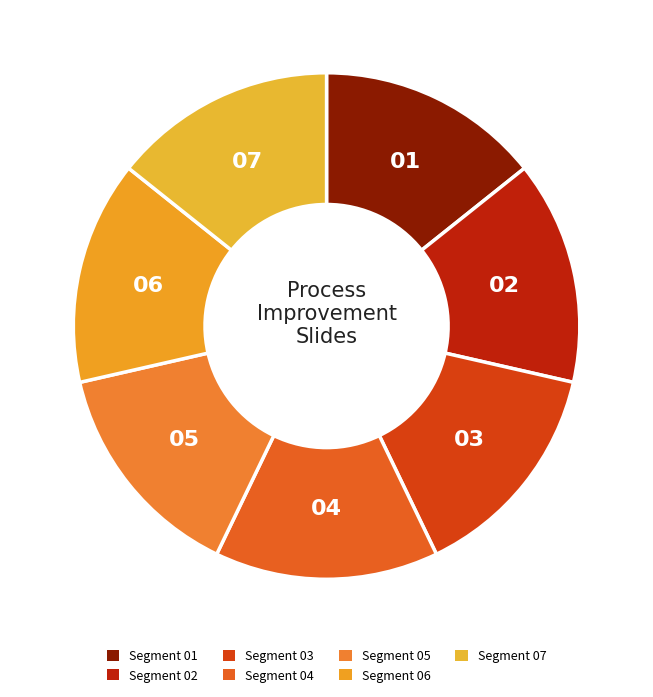

How many segments does this pie chart have?

7